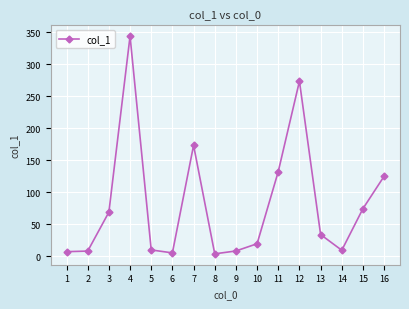

What is the sum of all values?

1291.9